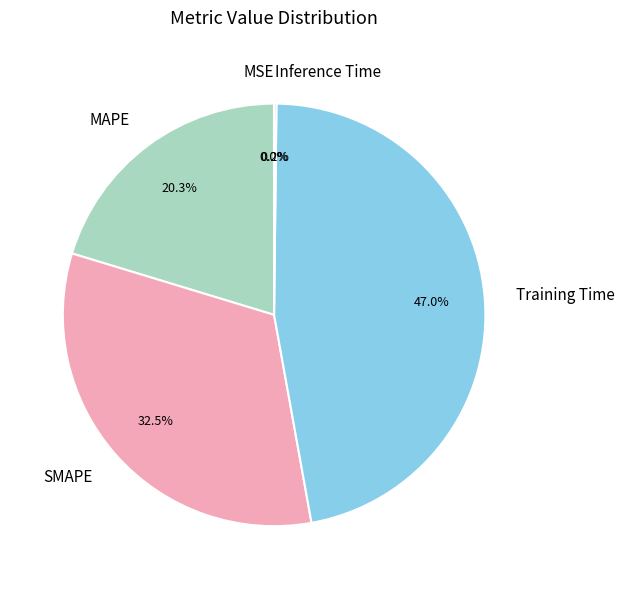

What percentage is NOT represented by Training Time?

53.0%